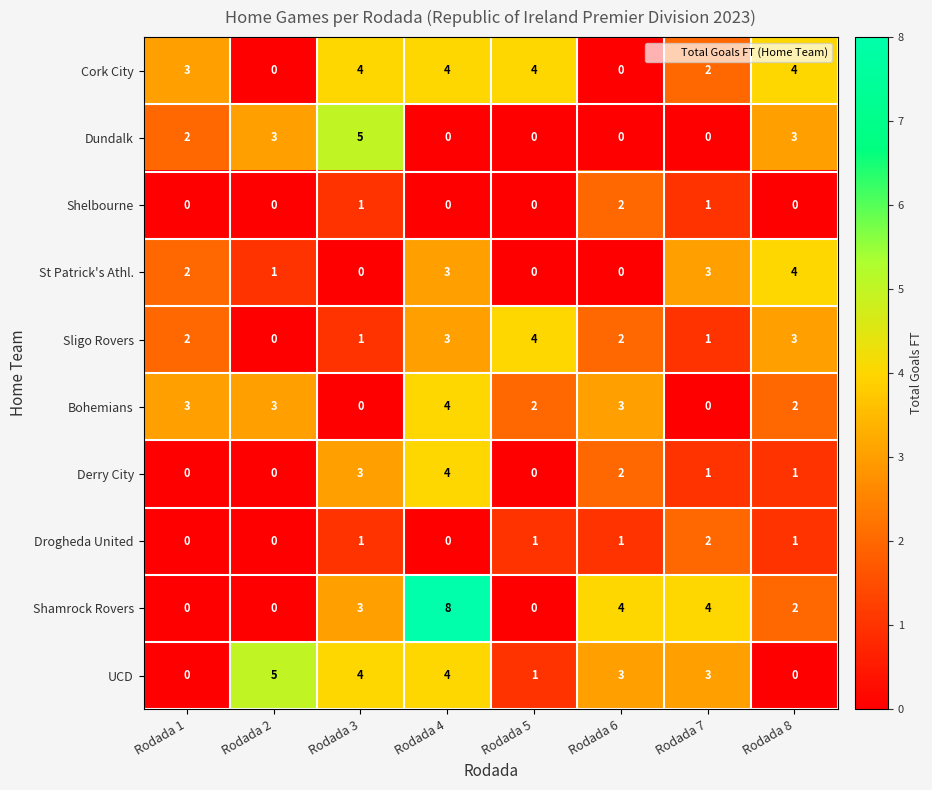

What is the greatest value displayed?

8